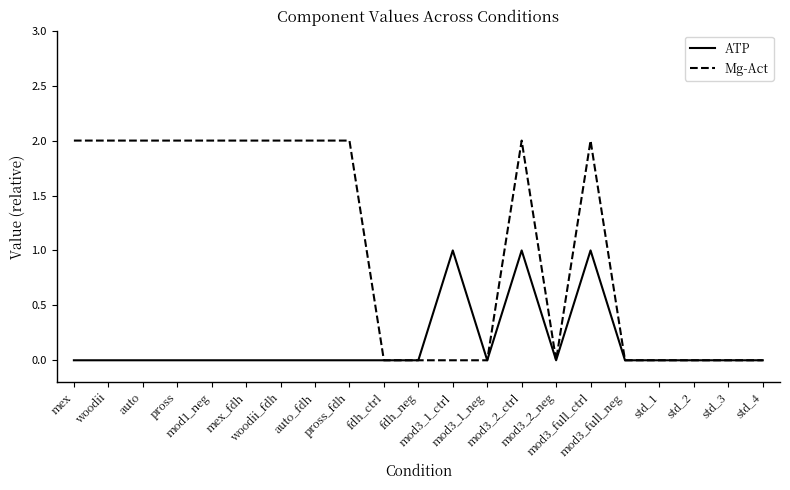

Rank the series by their average value, from lowest to highest.

ATP, Mg-Act